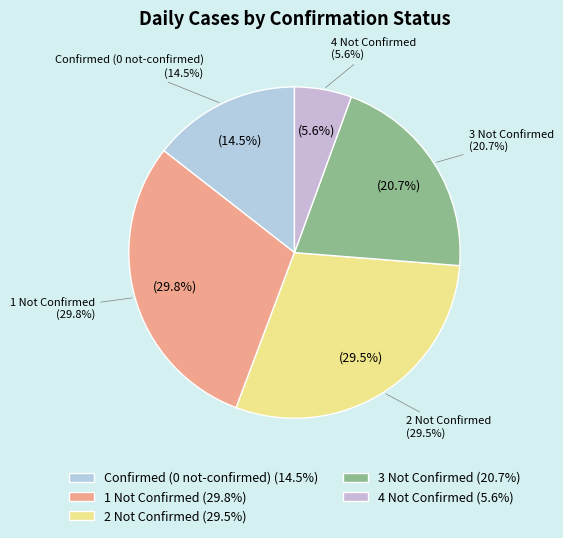

The 23 slice represents 1% of the pie. True or false?

False